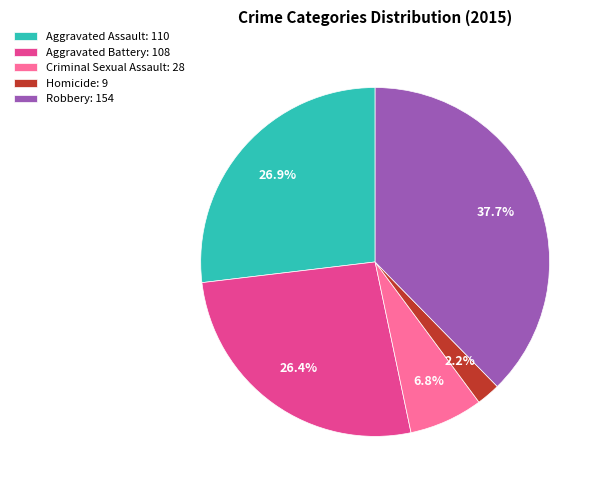

What percentage do Homicide: 9 and Robbery: 154 together represent?

39.9%